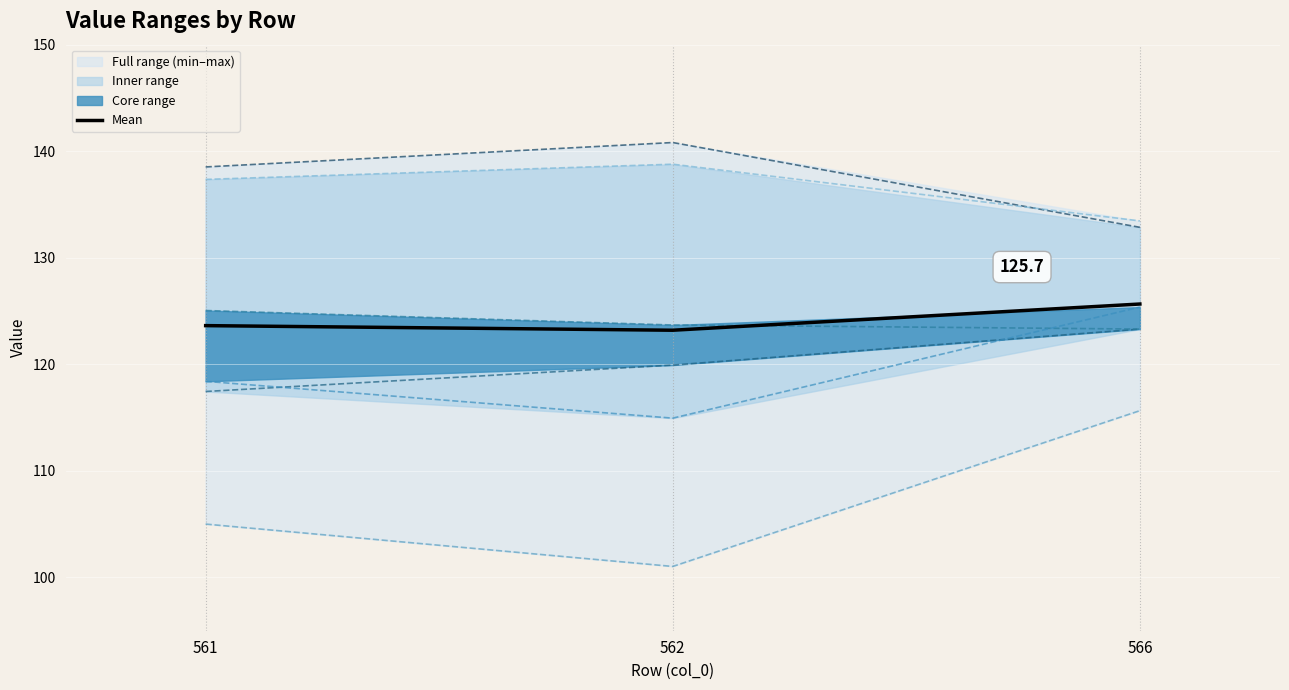

What is the sum of all col_14 values?

409.6